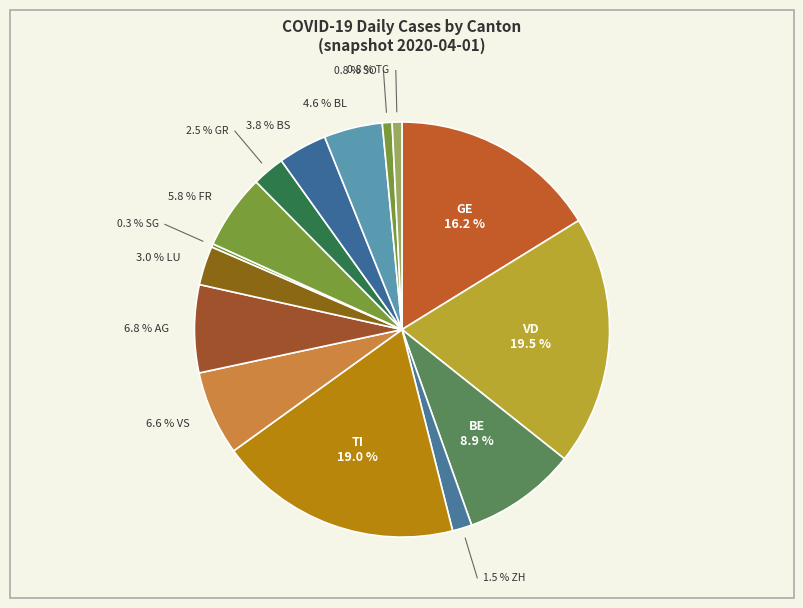

Which category has the biggest portion of the pie?

VD